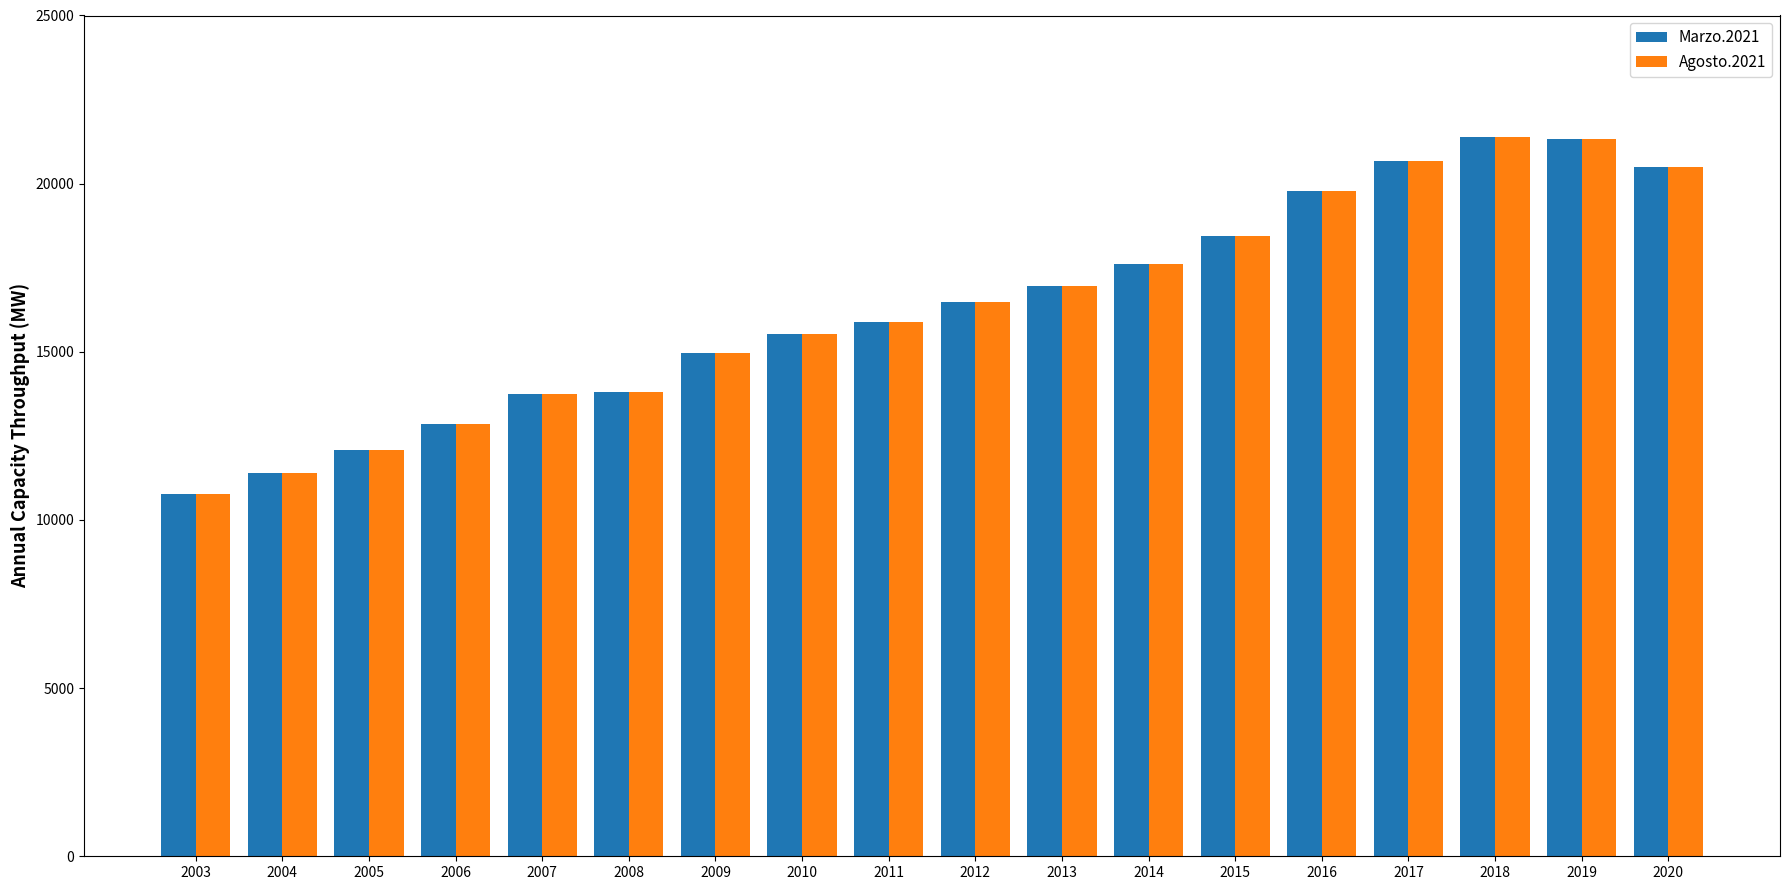

True or false: Agosto.2021 has a value of 25424 at 2009.

False